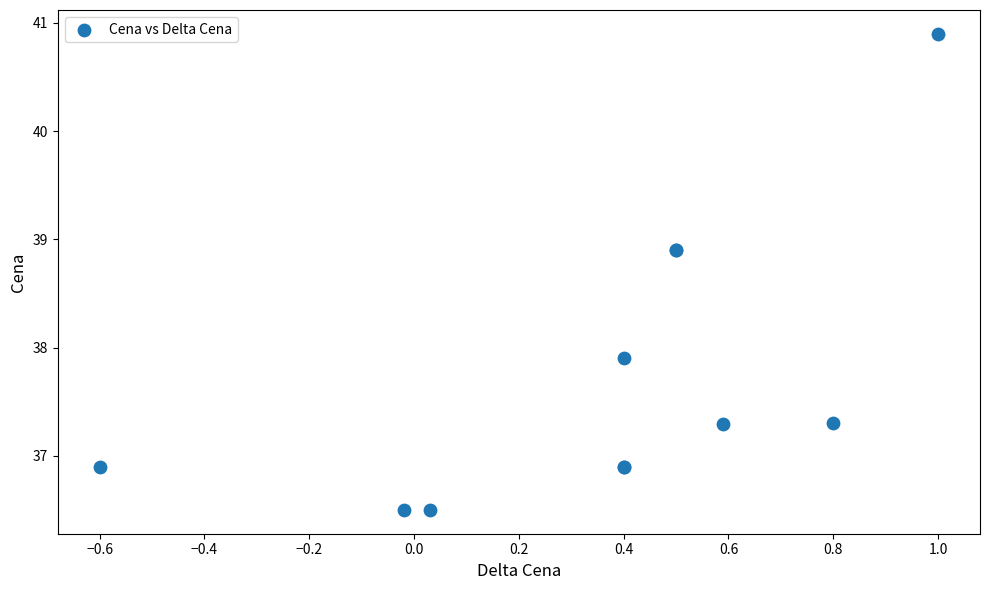

What Y value in the scatter plot is closest to 38?

37.9